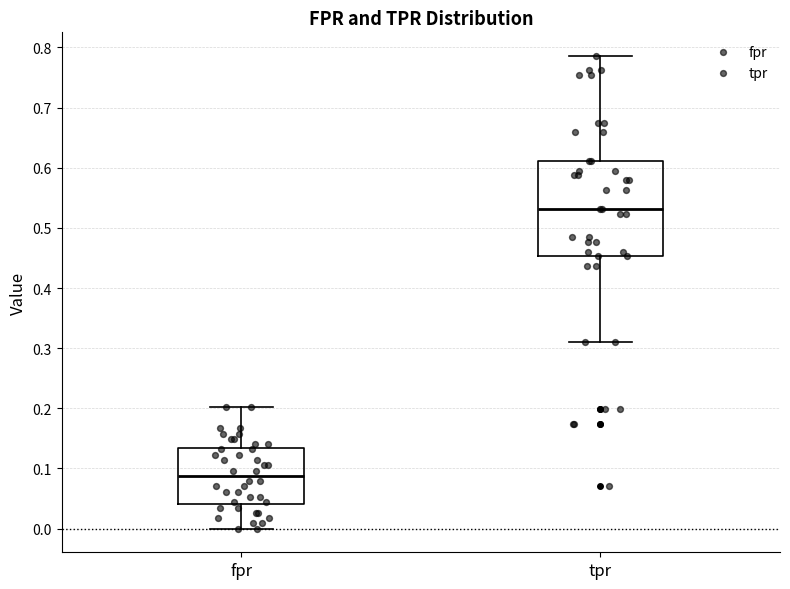

Which box's median line is the lowest?

fpr